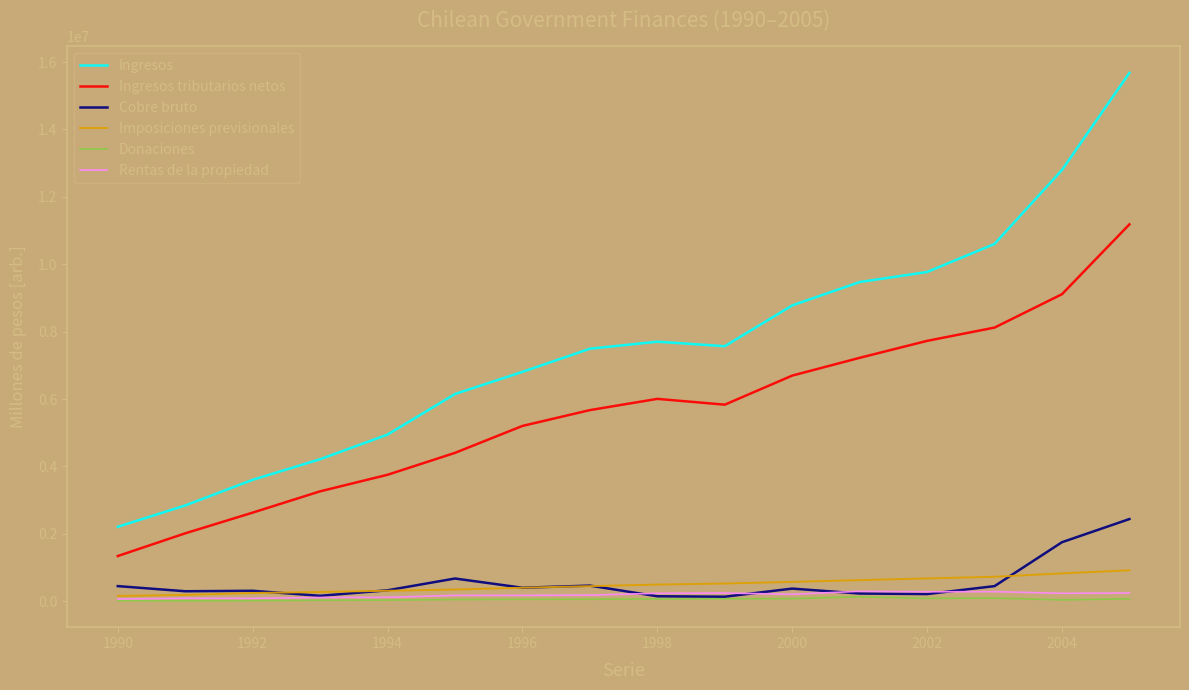

What is the maximum value shown in the chart?

15680877